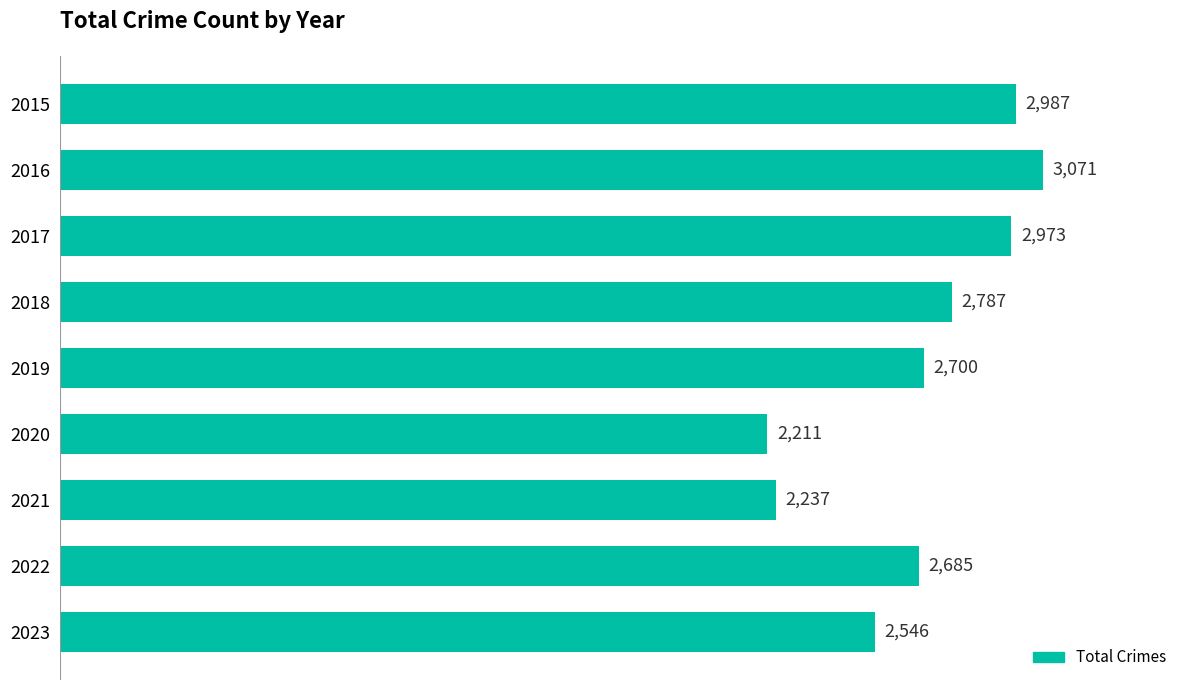

What is the value of the 1st bar from the top?

2987